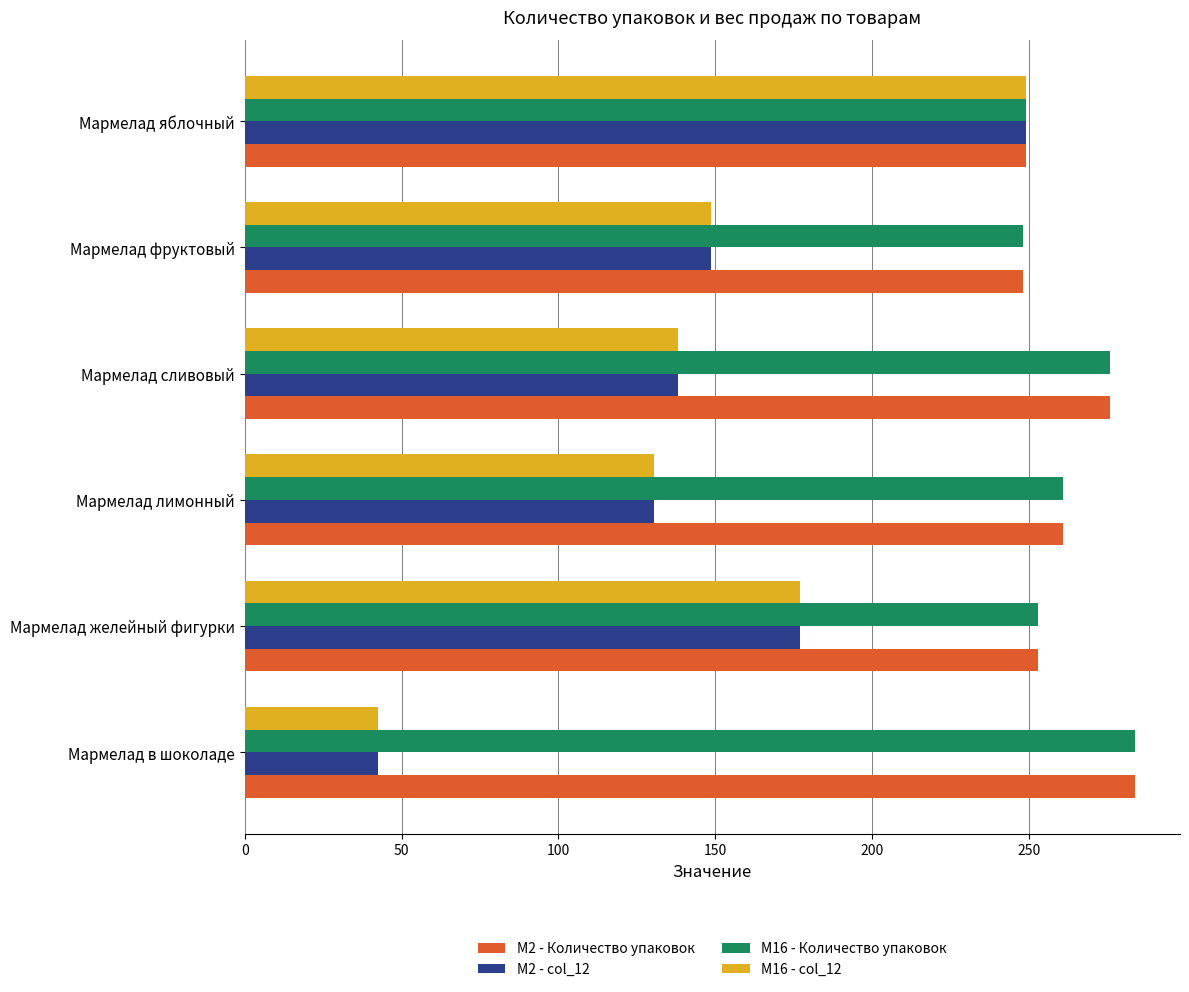

What is the sum of the M16 - Количество упаковок values at Мармелад сливовый and Мармелад лимонный?

537.0